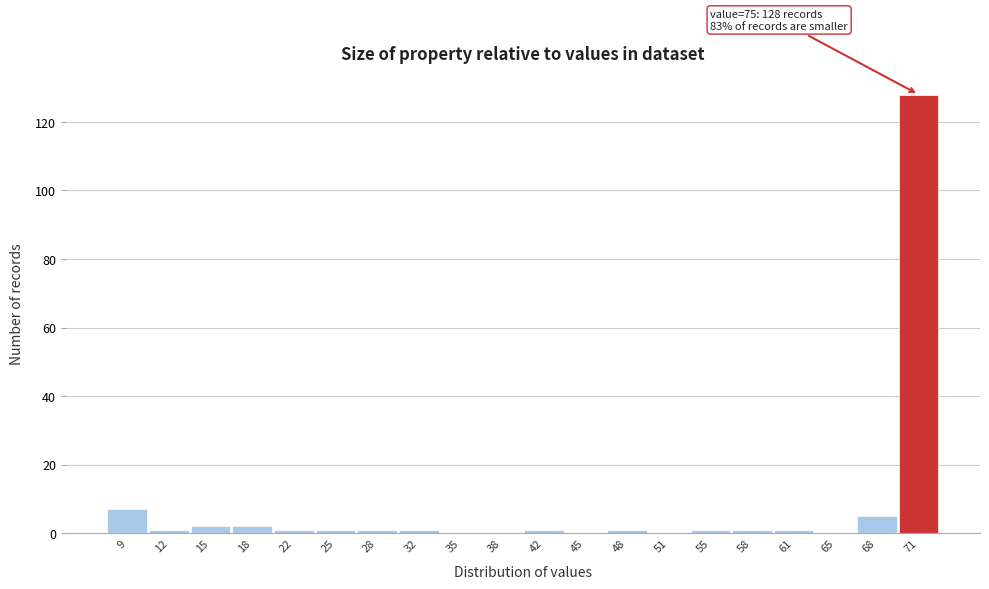

Reading left to right, list all the values displayed in this chart.

9=7	12=1	15=2	18=2	22=1	25=1	28=1	32=1	35=0	38=0	42=1	45=0	48=1	51=0	55=1	58=1	61=1	65=0	68=5	71=128